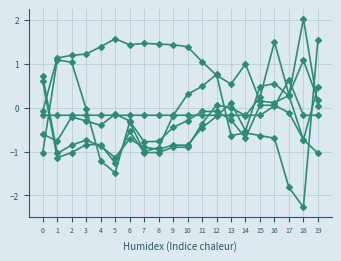

What is the maximum value shown in the chart?

2.0